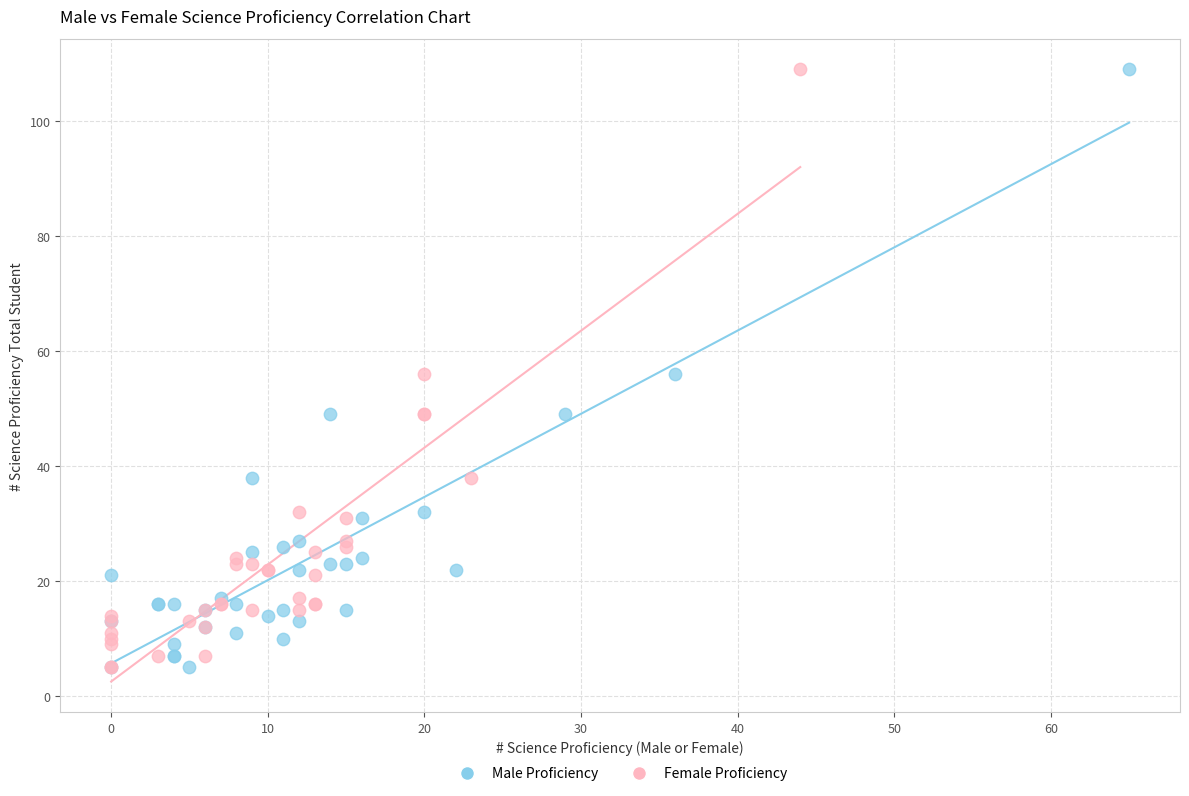

What are all the series names shown in the legend?

Male Proficiency, Female Proficiency